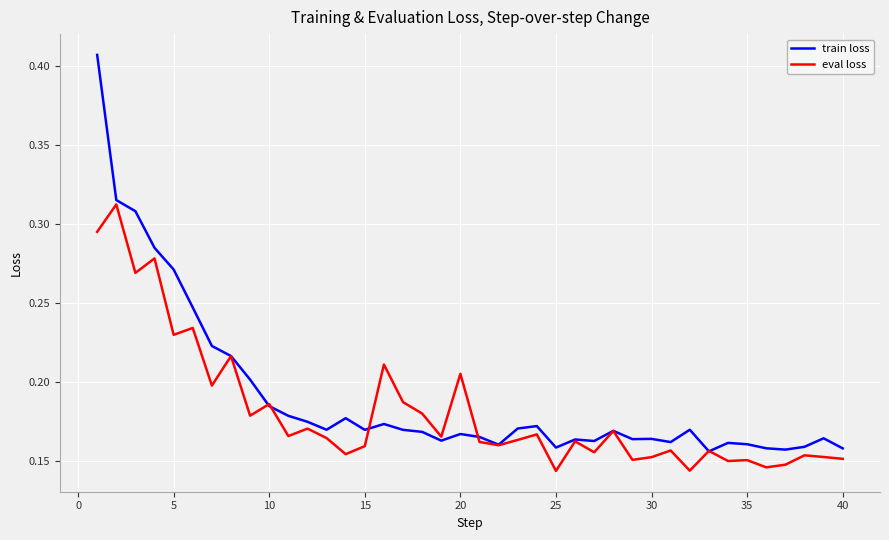

True or false: eval loss and train loss cross at least once.

True